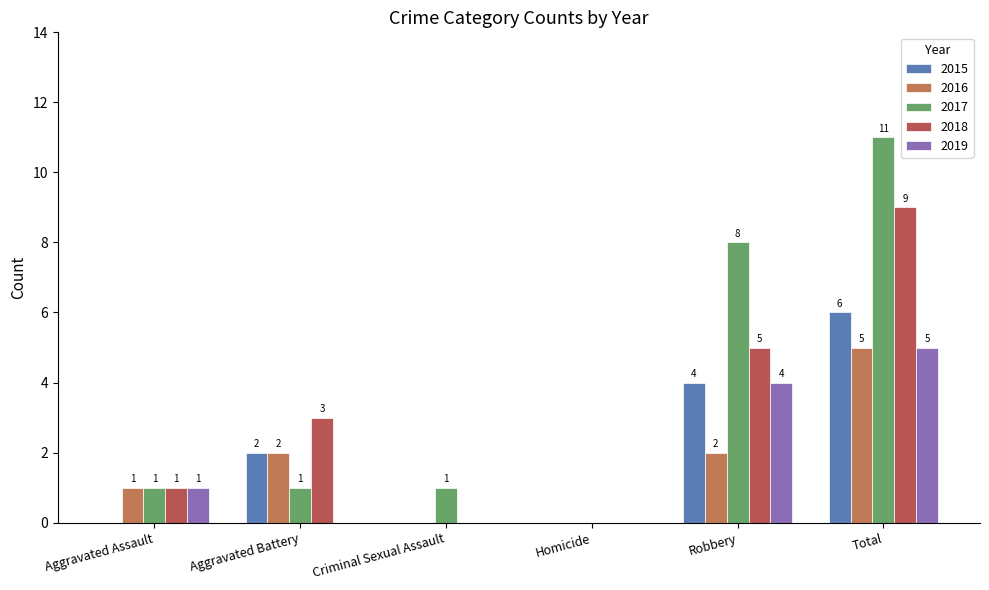

Is the value of 2018 at Aggravated Battery greater than the value of 2016 at Aggravated Assault?

Yes